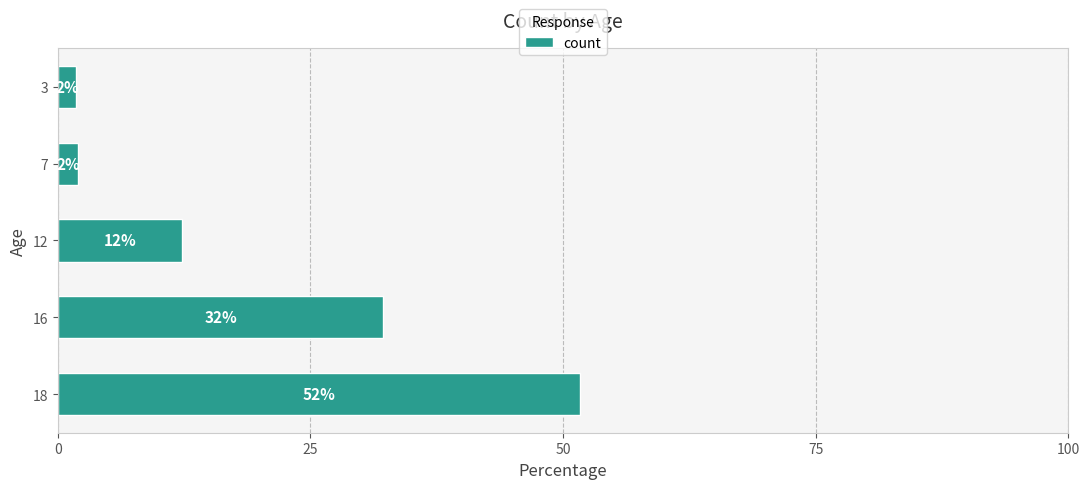

How many bars are there in total?

5